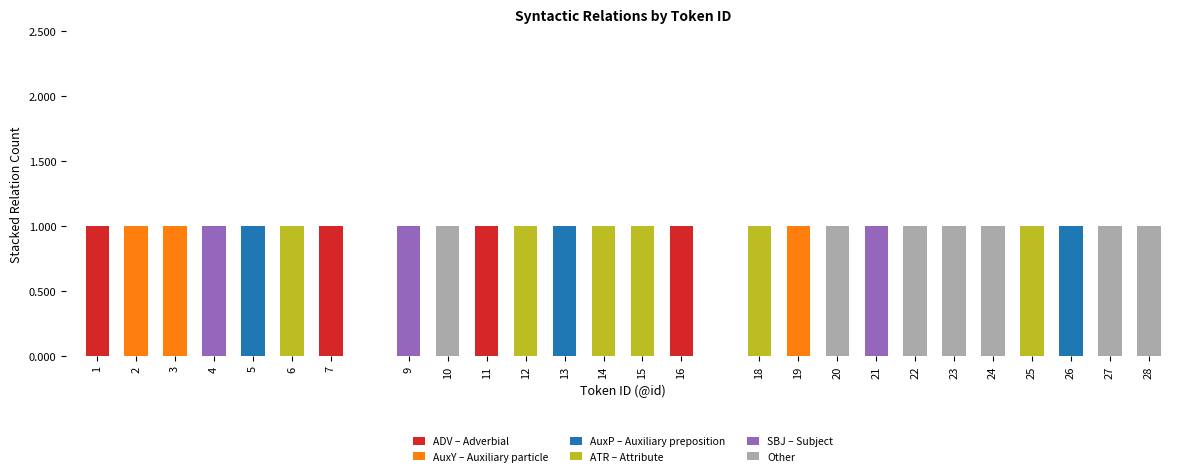

What is the total value across all series at 21?

1